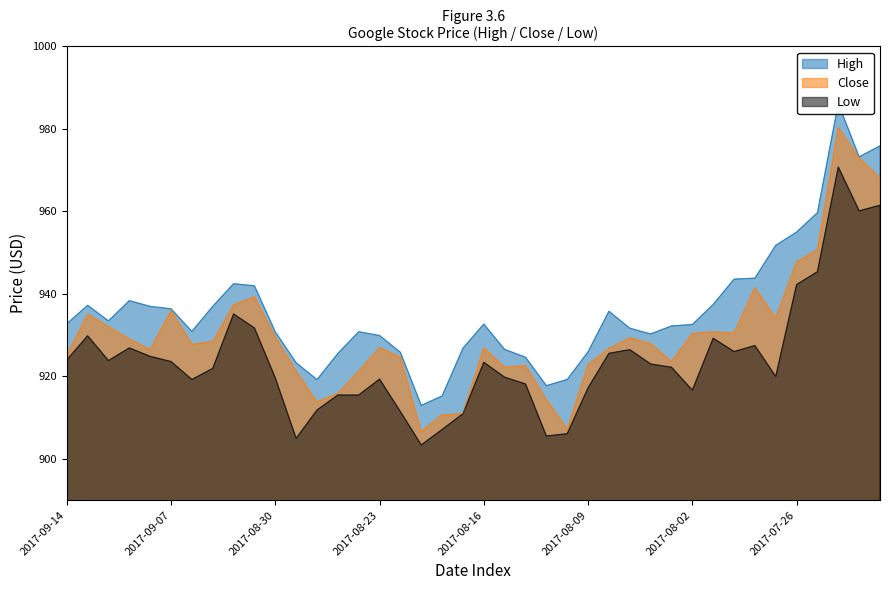

True or false: High and Low intersect in this chart.

False